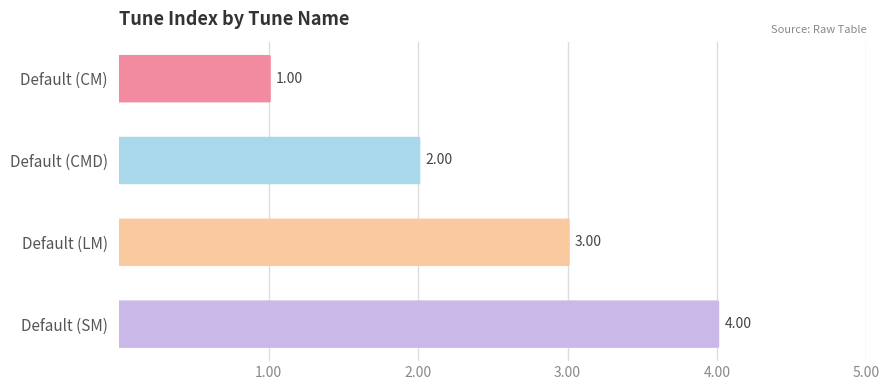

What is the difference between the second highest and minimum values?

2